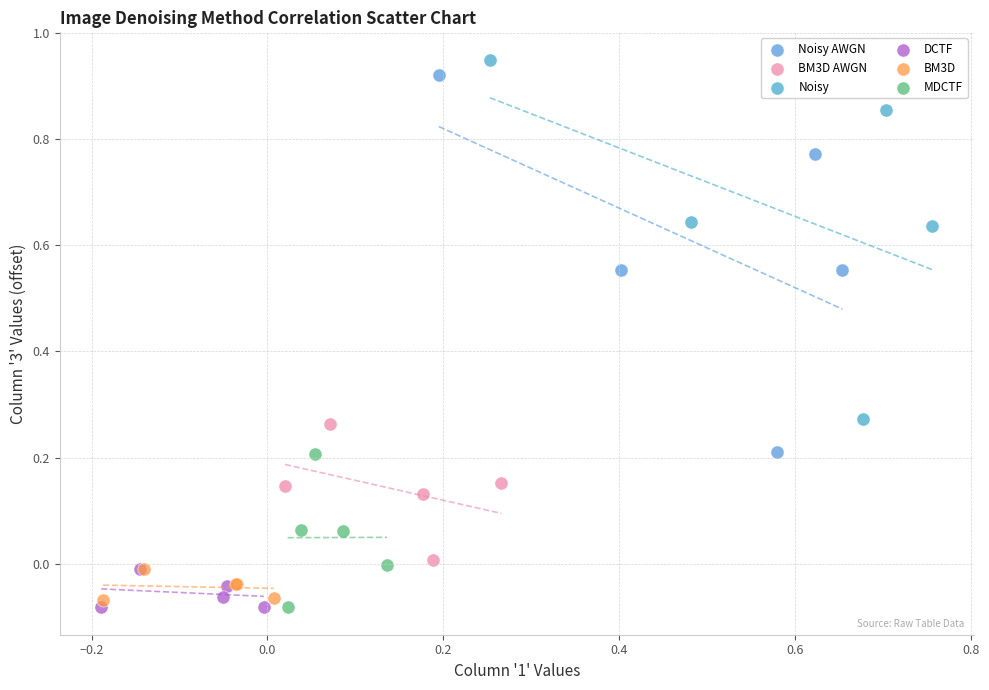

Which series has the widest spread of Y values?

Noisy AWGN